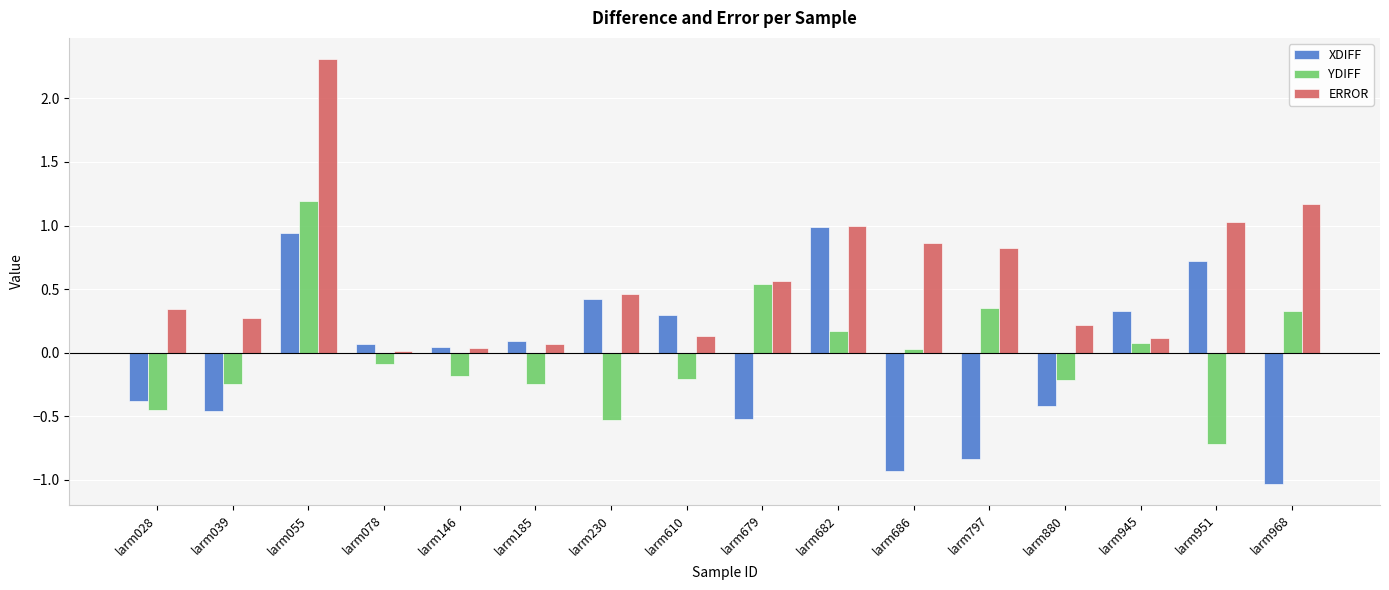

What is the sum of the XDIFF values at larm797 and larm951?

-0.1